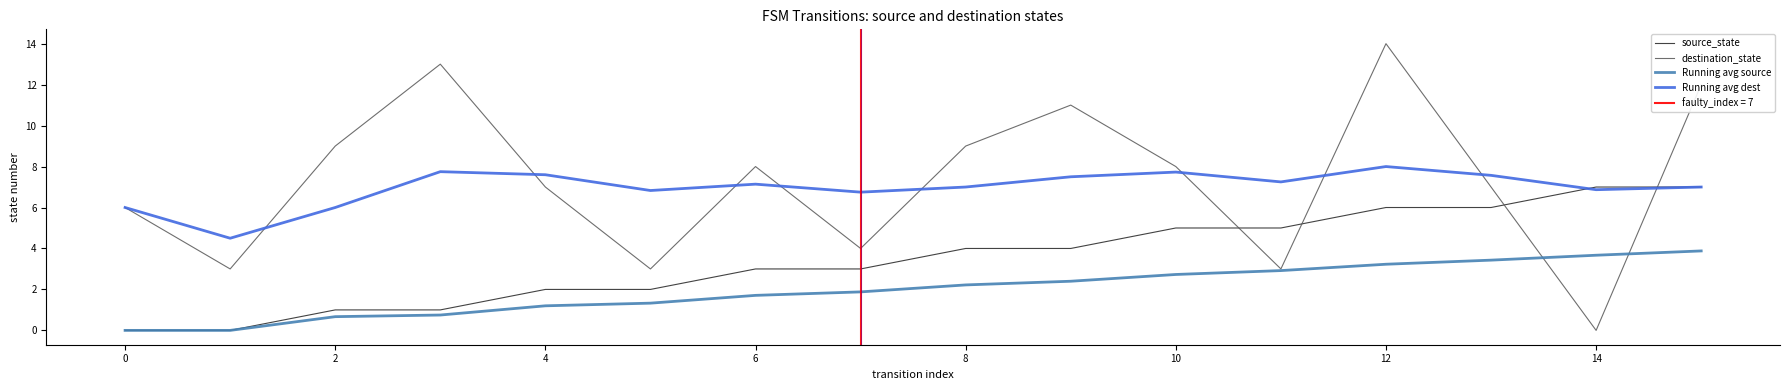

What is the difference between the second highest and second lowest values in the Running avg source series?

3.7